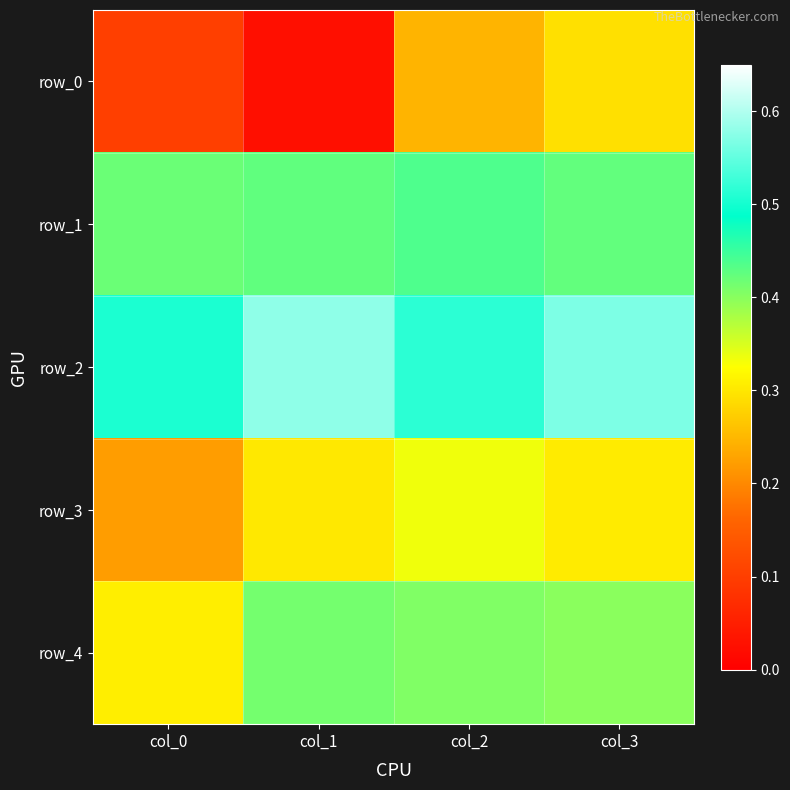

Rank the categories by row_2 value from lowest to highest.

col_0, col_2, col_3, col_1